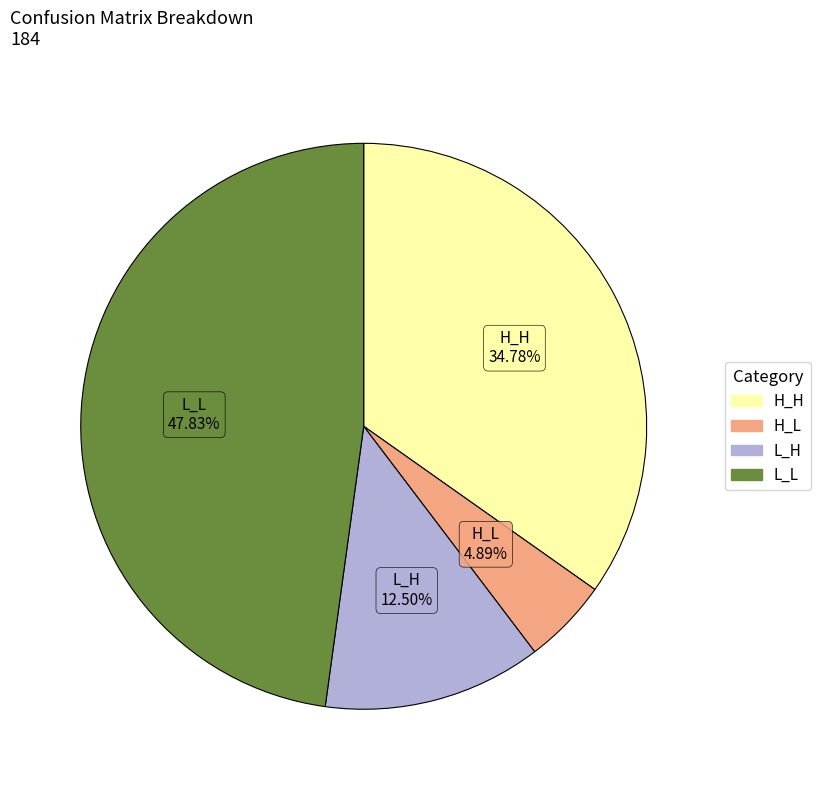

What is the smallest slice in the pie chart?

H_L